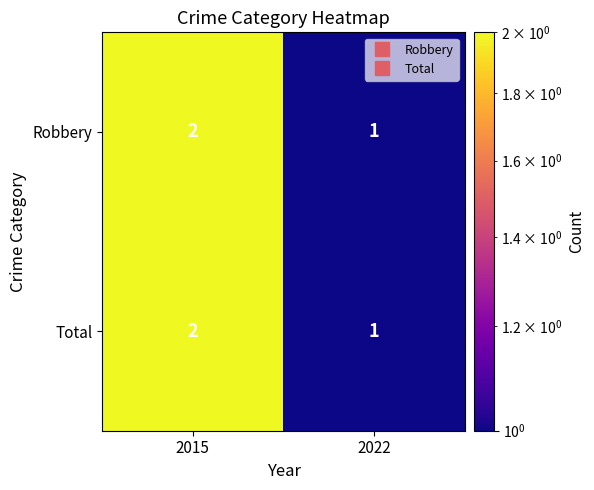

Reading left to right, transcribe all the data shown in this chart.

Robbery: 2	1
Total: 2	1